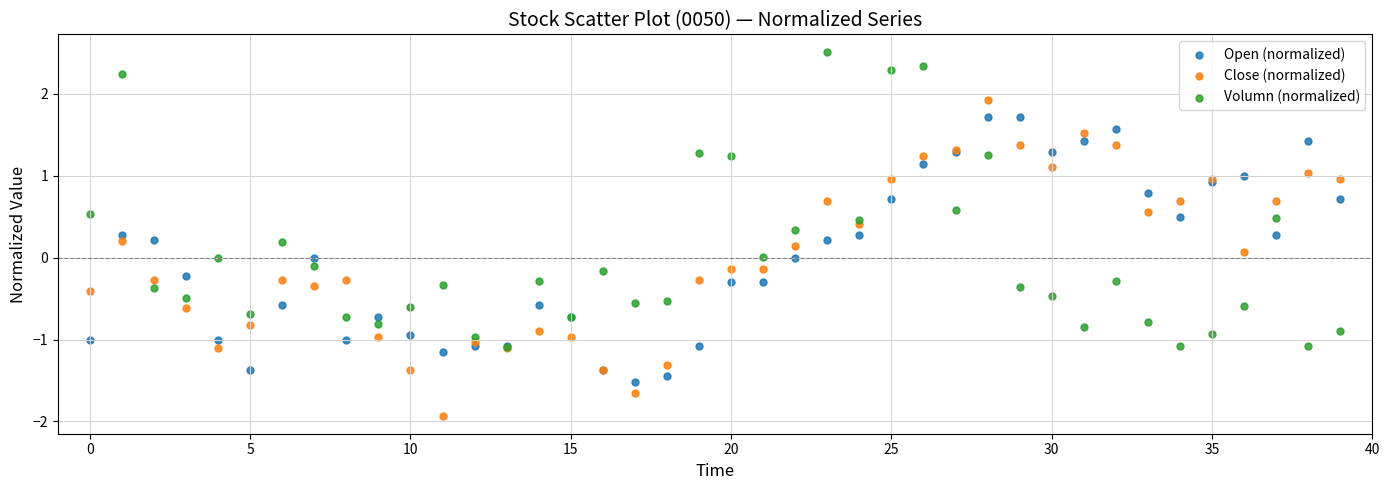

Which series contains the highest Y value?

Volumn (normalized)